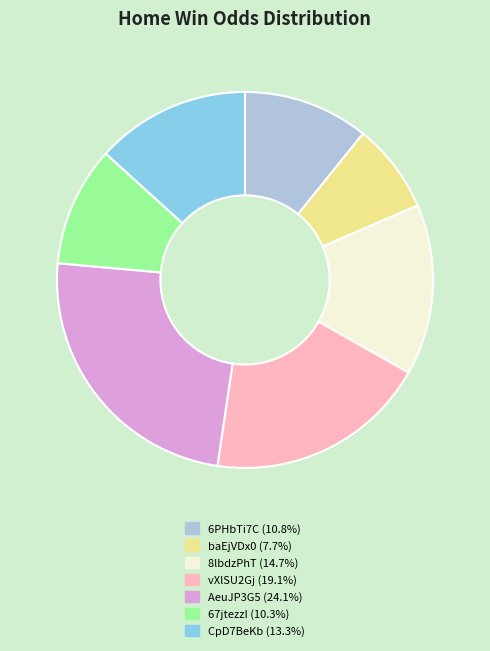

Does 8lbdzPhT represent more than half of the total?

No